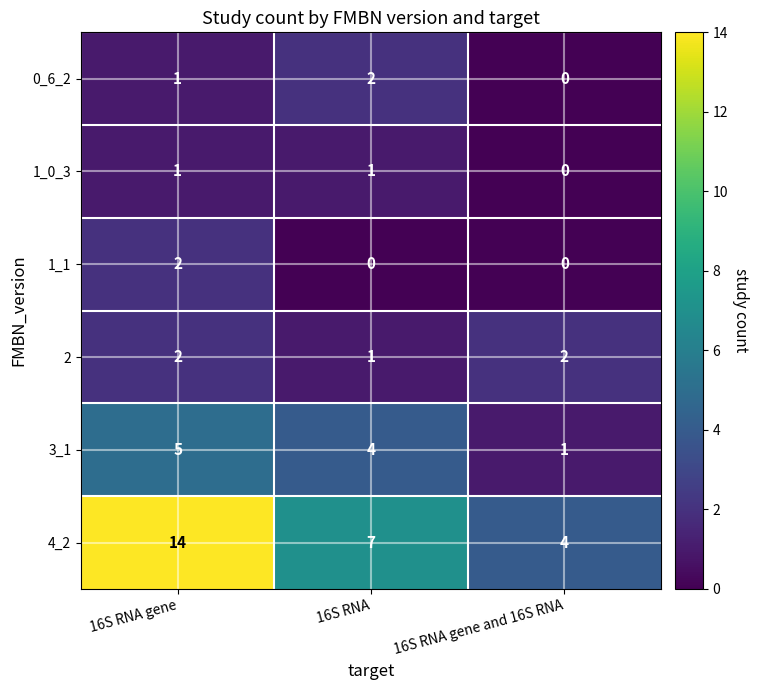

At how many categories does at least one series exceed 9?

1